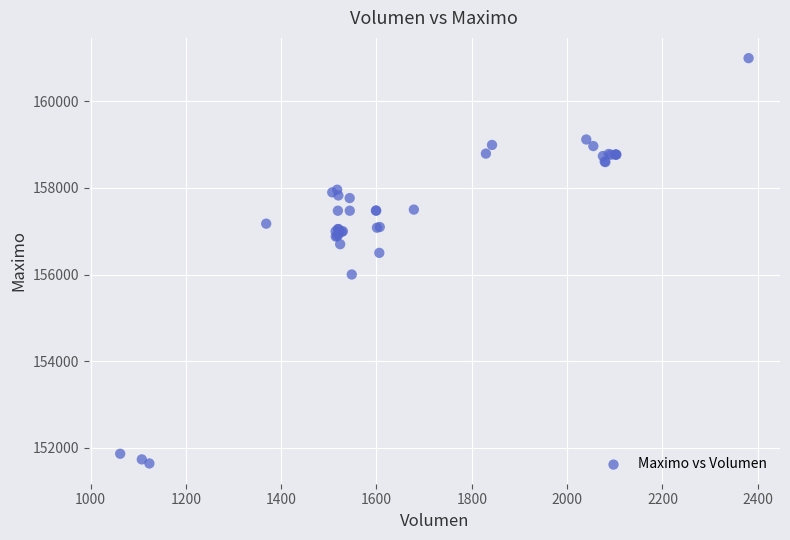

What Y value in the scatter plot is closest to 156316?

156500